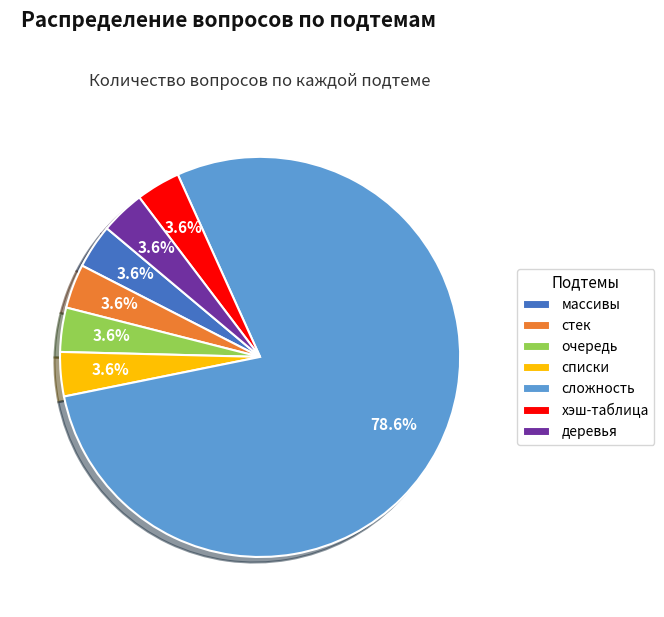

To the nearest percent, what is the combined percentage of деревья and хэш-таблица?

7%